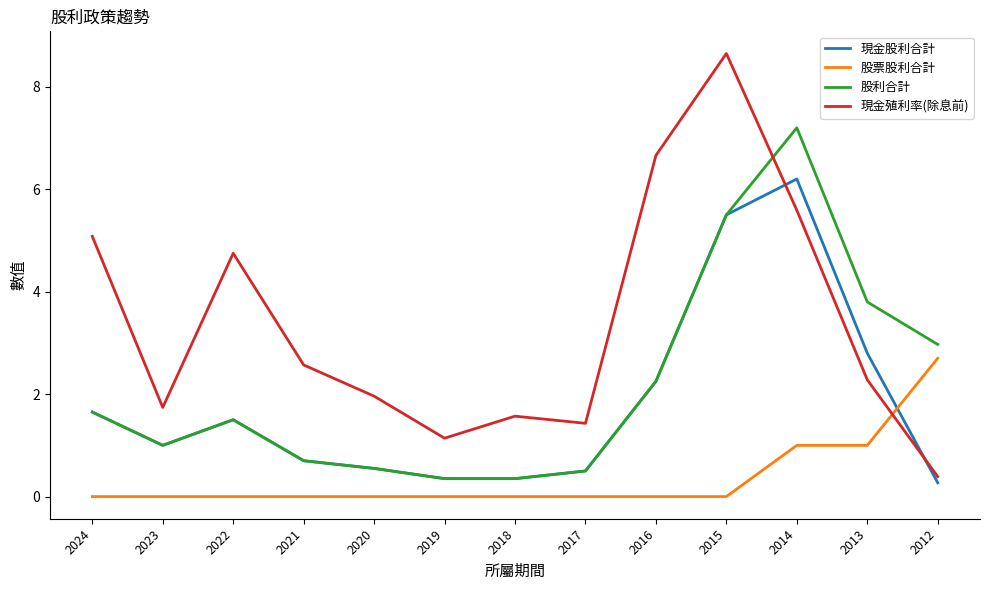

At which label does 現金殖利率(除息前) first exceed 2?

2024